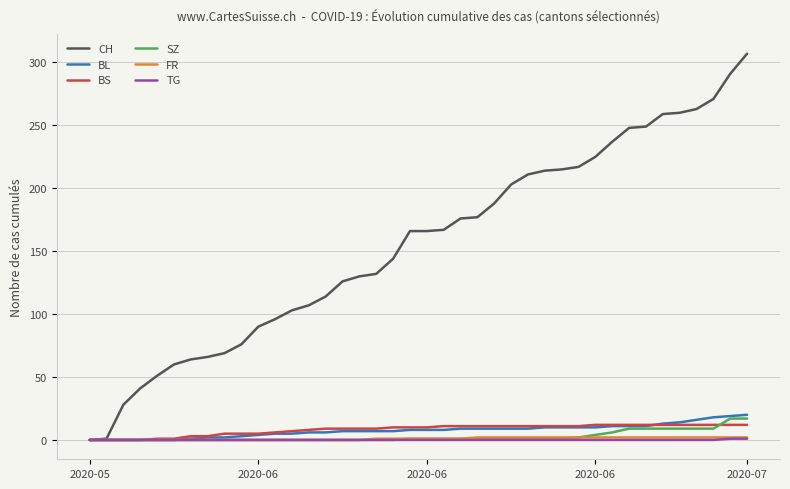

Which series has the widest spread of values?

CH